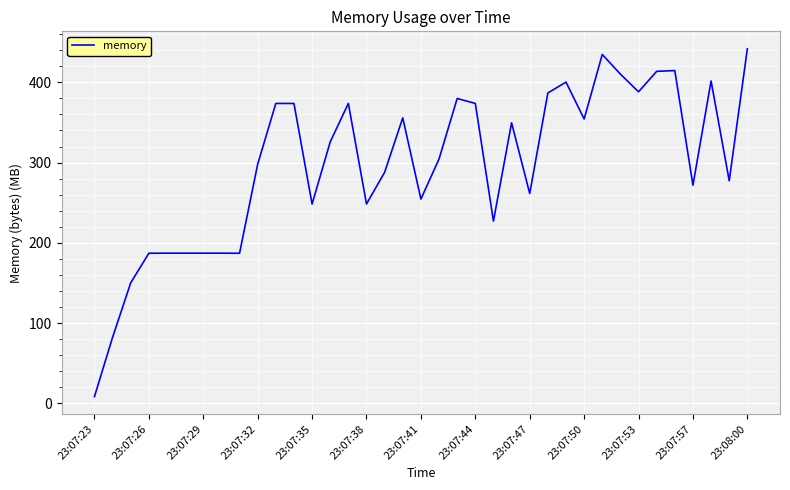

What is the greatest value displayed?

441.8